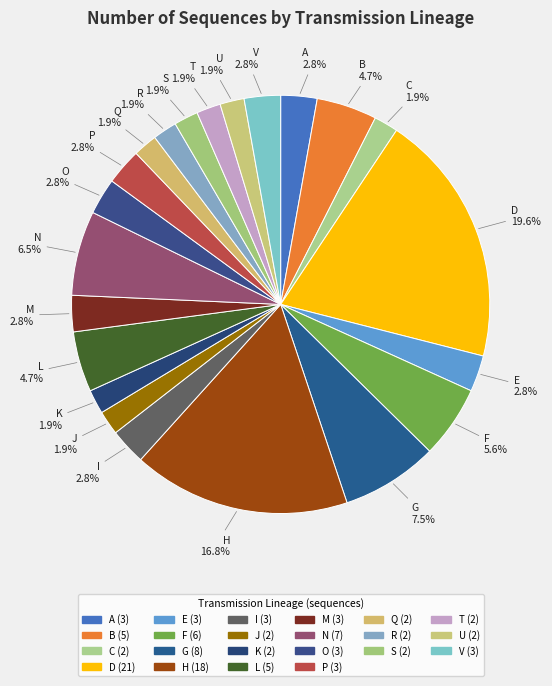

What is the largest slice in the pie chart?

D